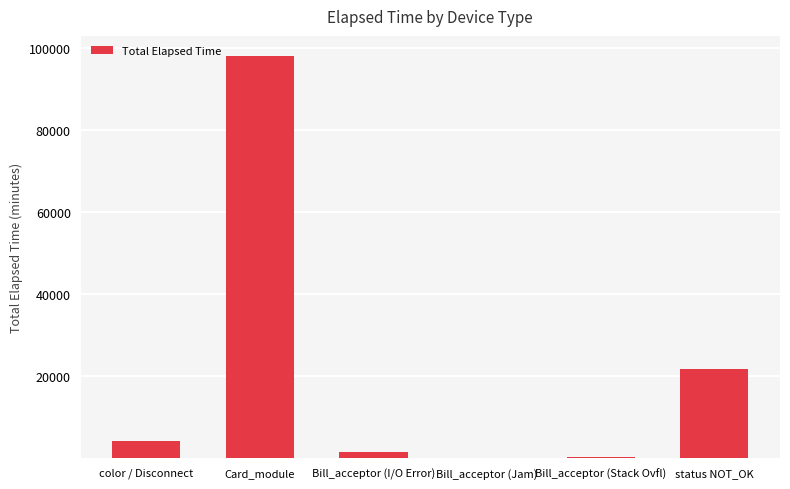

What is the difference between the values at Card_module and Bill_acceptor (Jam)?

98012